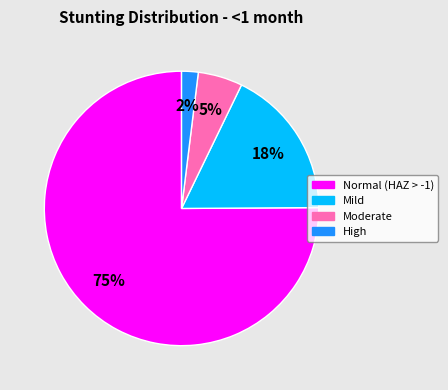

Between High and Moderate, which is larger?

Moderate